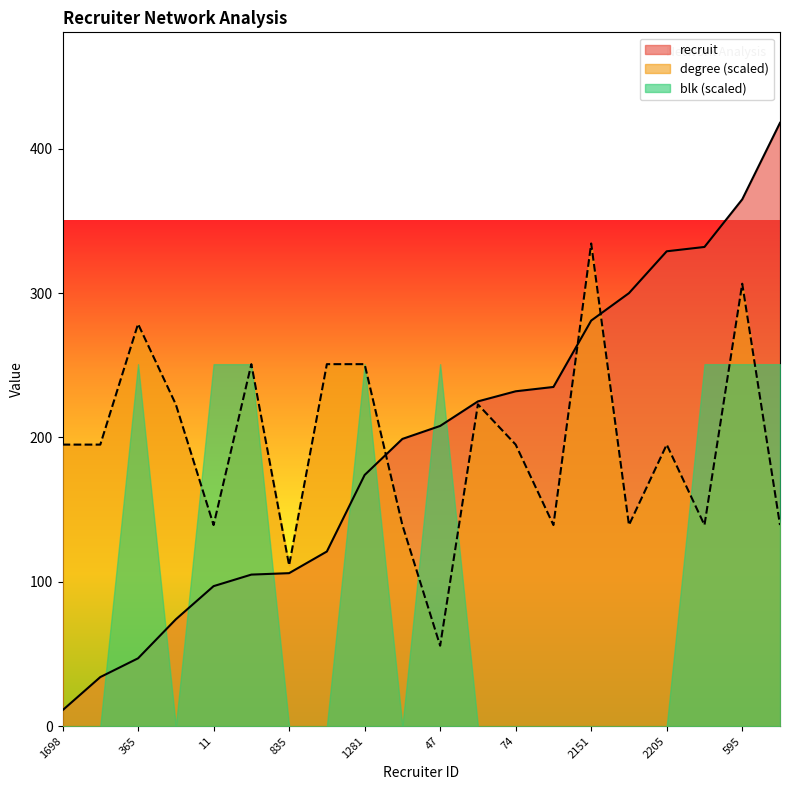

What is the label of the 6th point from the left?

718